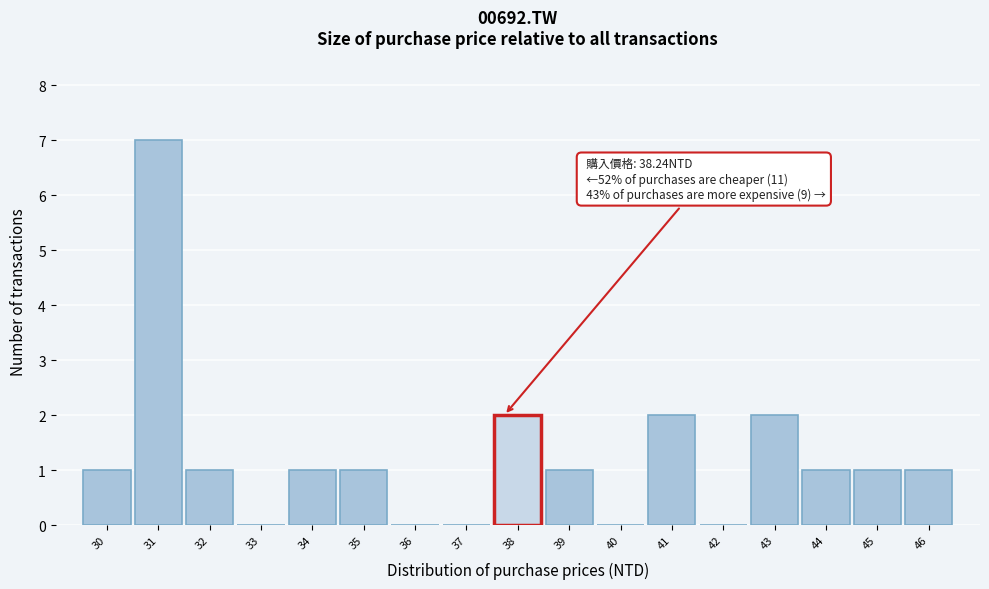

Reading left to right, what are all the values shown in this chart?

30=1	31=7	32=1	33=0	34=1	35=1	36=0	37=0	38=2	39=1	40=0	41=2	42=0	43=2	44=1	45=1	46=1